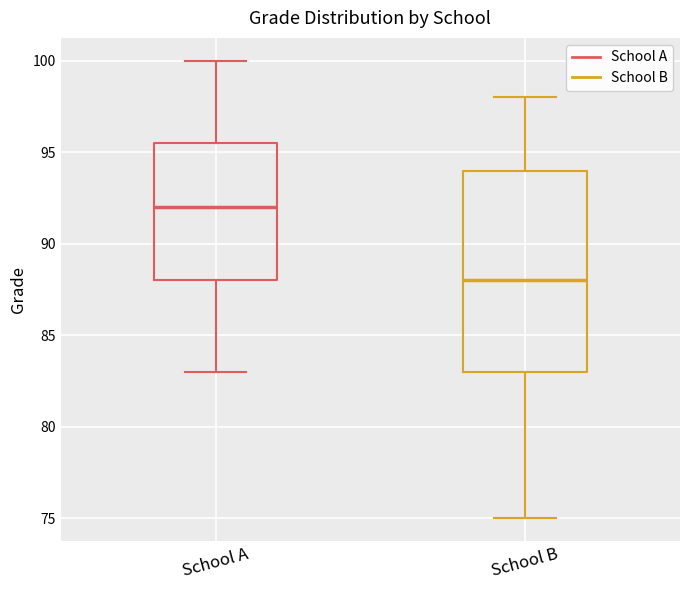

Which box has the highest median line?

School A